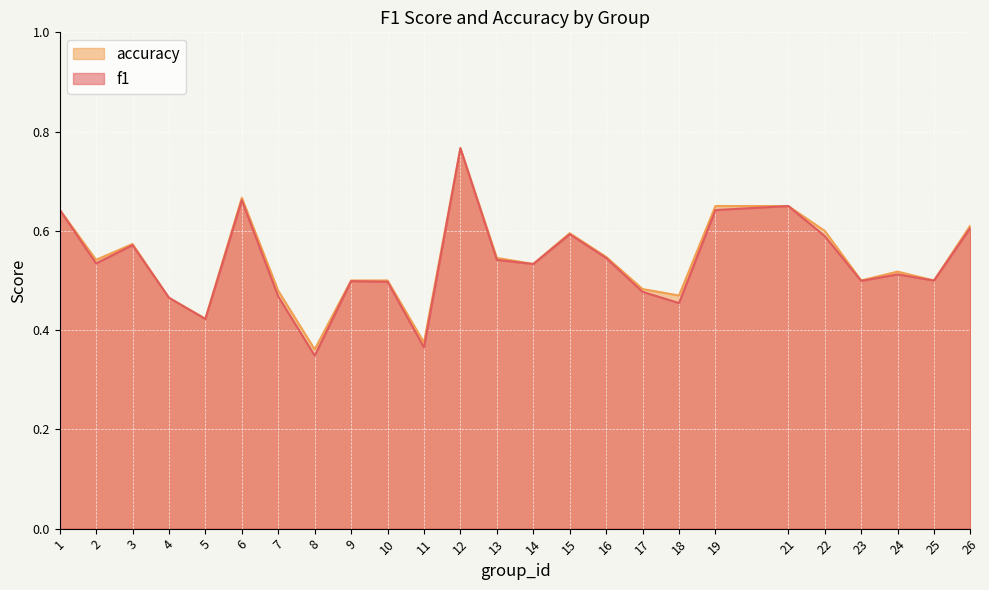

Where is the first local maximum for f1?

3